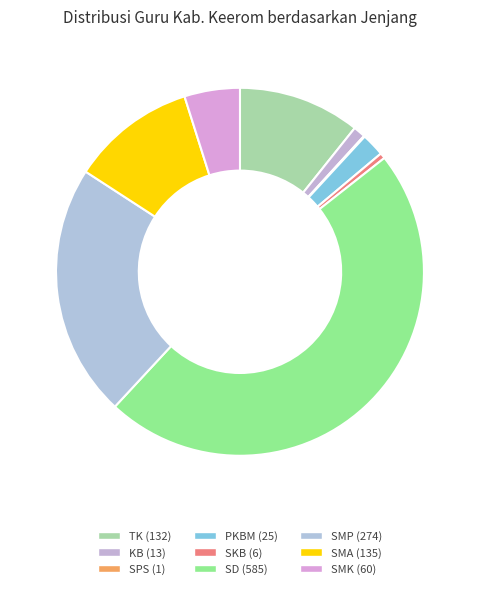

What percentage is the SMK slice, to the nearest percent?

5%